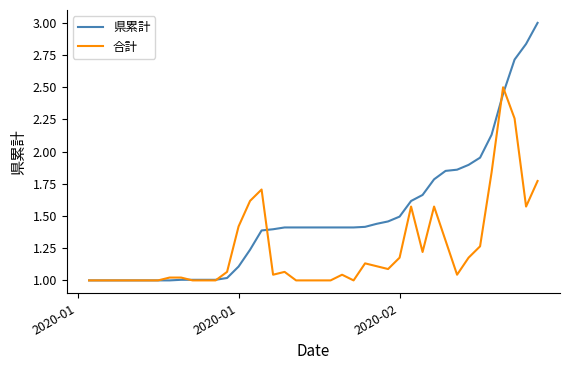

How many lines are shown in the chart?

2